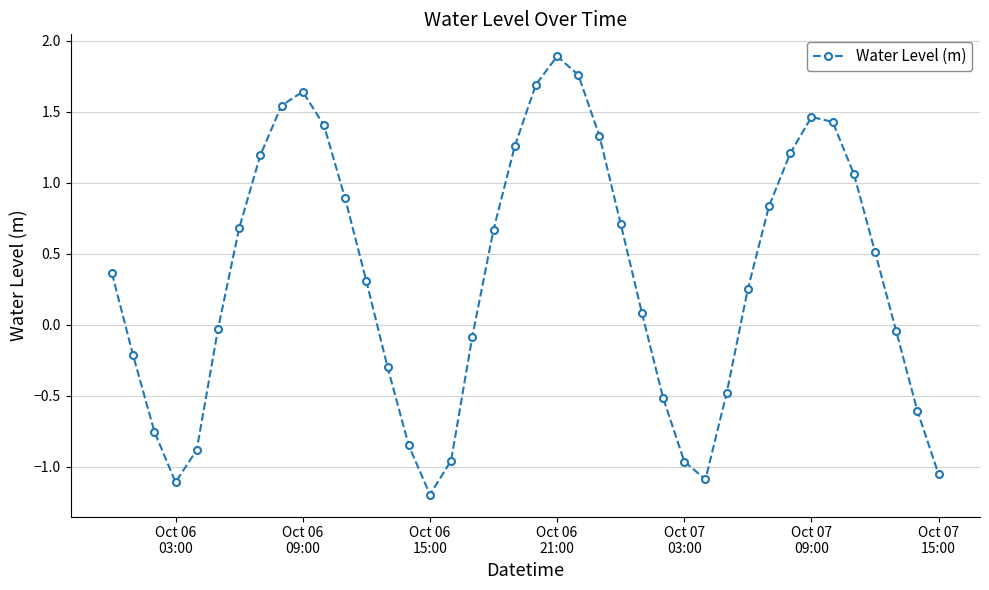

How many data points are less than 0?

17